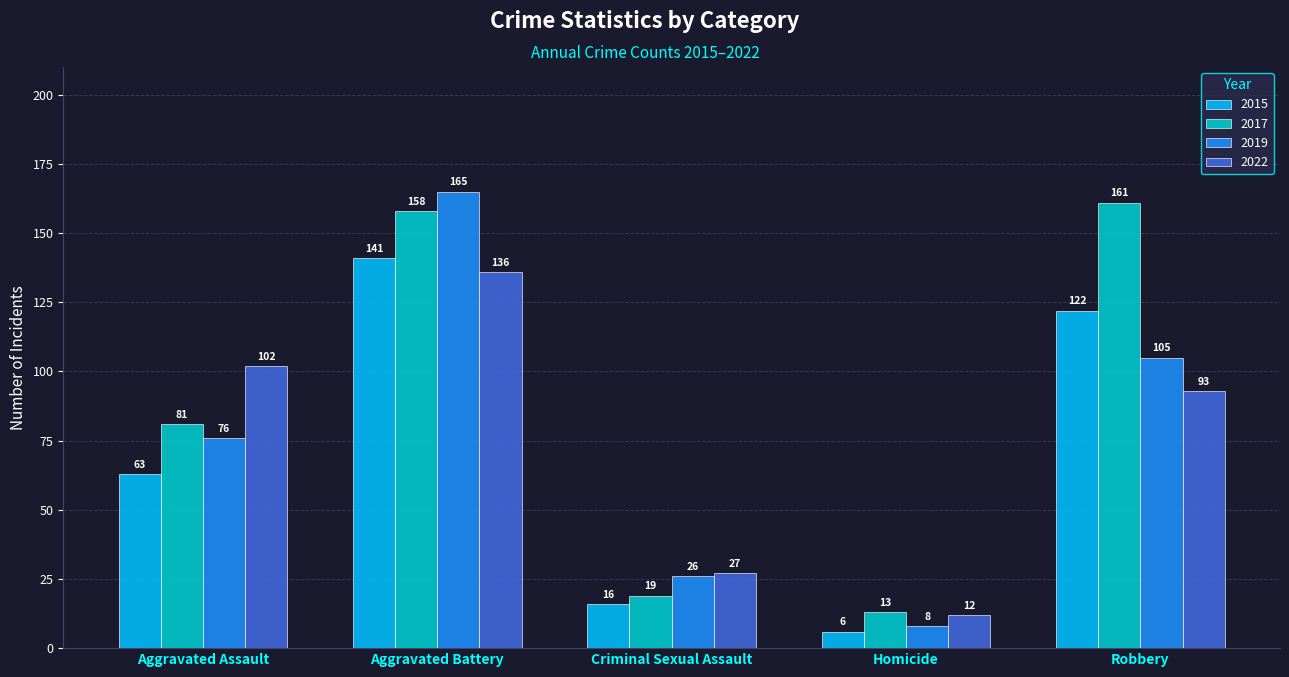

Where is 2015 nearest to the value 73?

Aggravated Assault